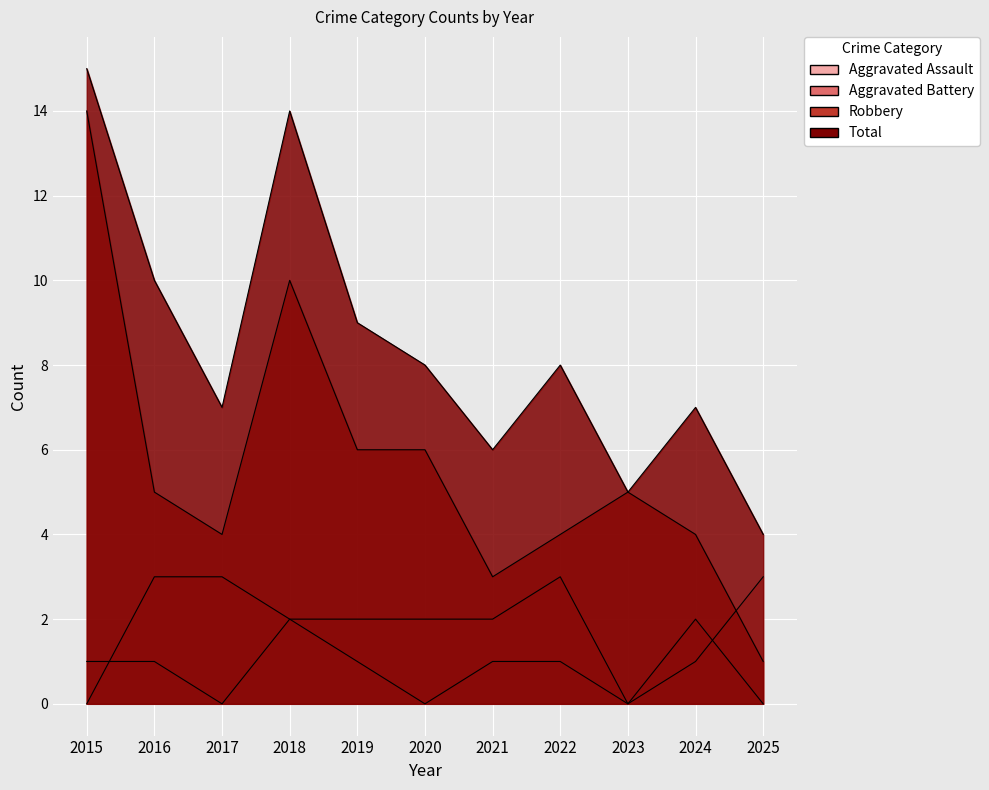

List the labels in order of Aggravated Battery value, largest first.

2016, 2017, 2022, 2018, 2019, 2020, 2021, 2024, 2015, 2023, 2025